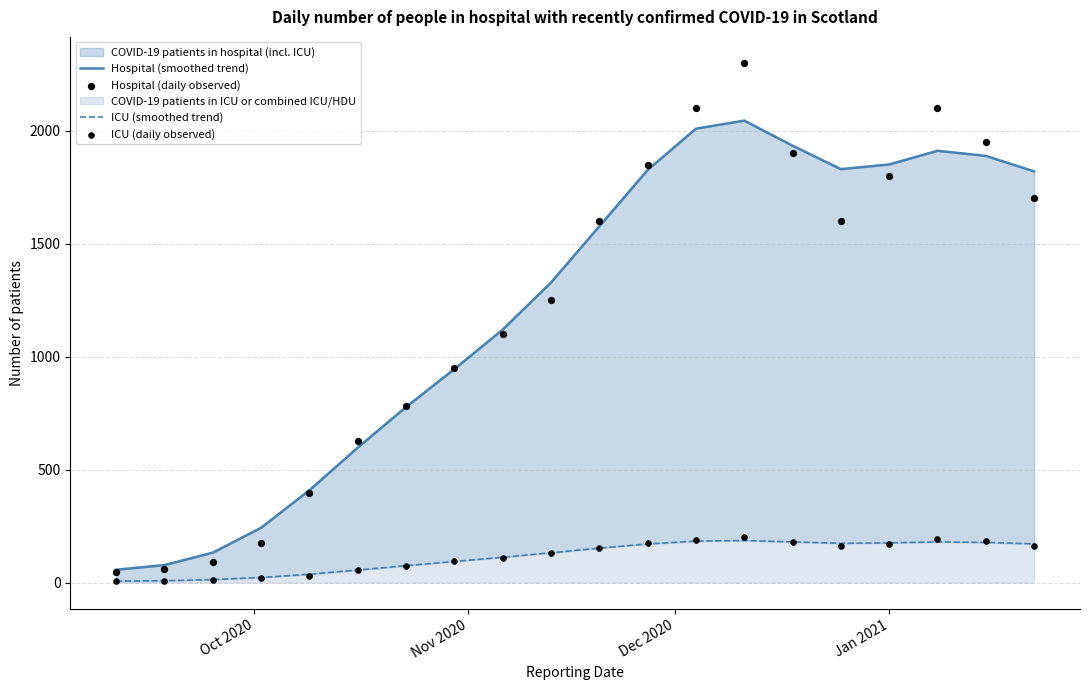

Which series reaches the minimum Y coordinate?

ICU (daily observed)